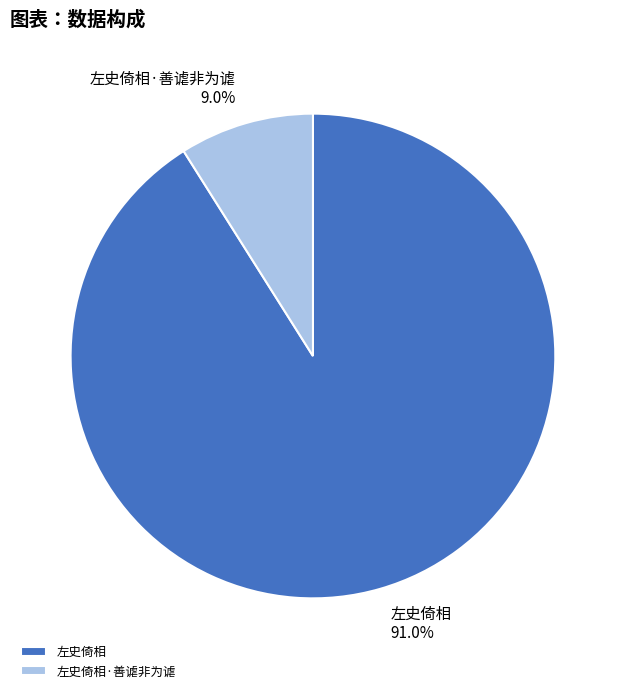

To the nearest percent, what is the average slice percentage?

50%